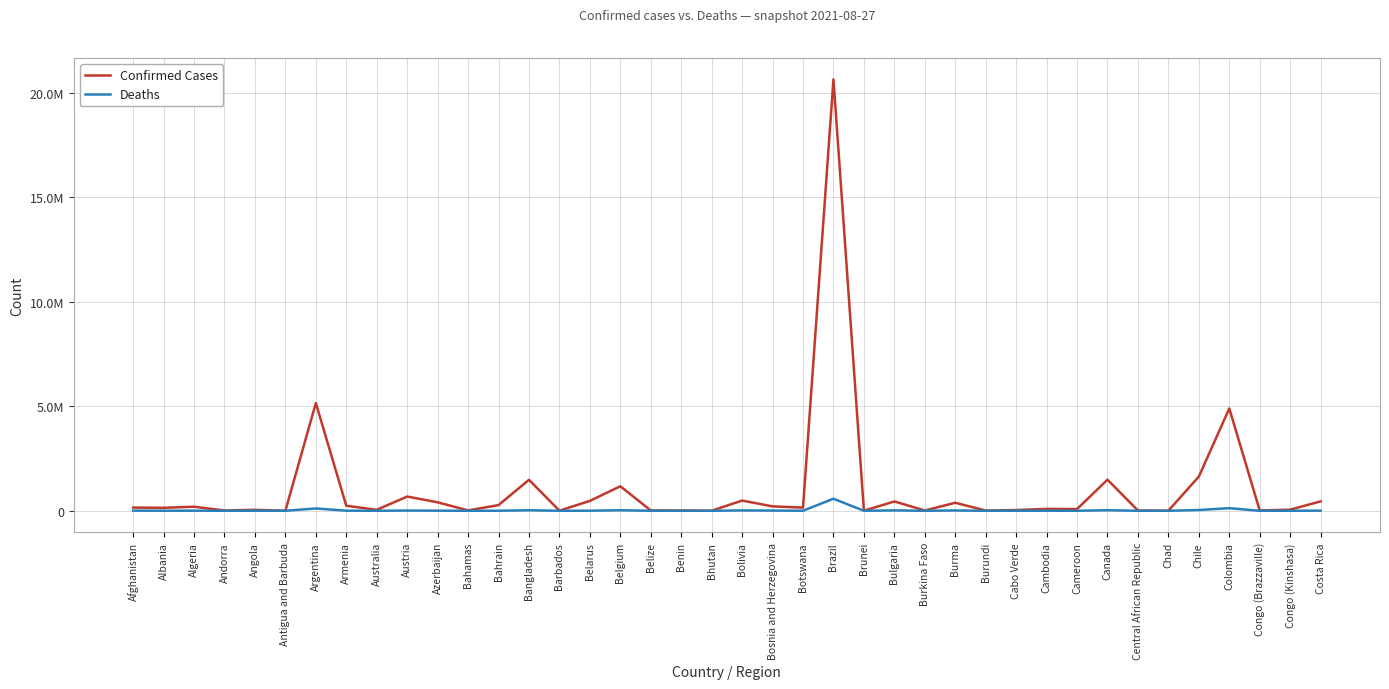

True or false: Confirmed Cases and Deaths intersect in this chart.

False